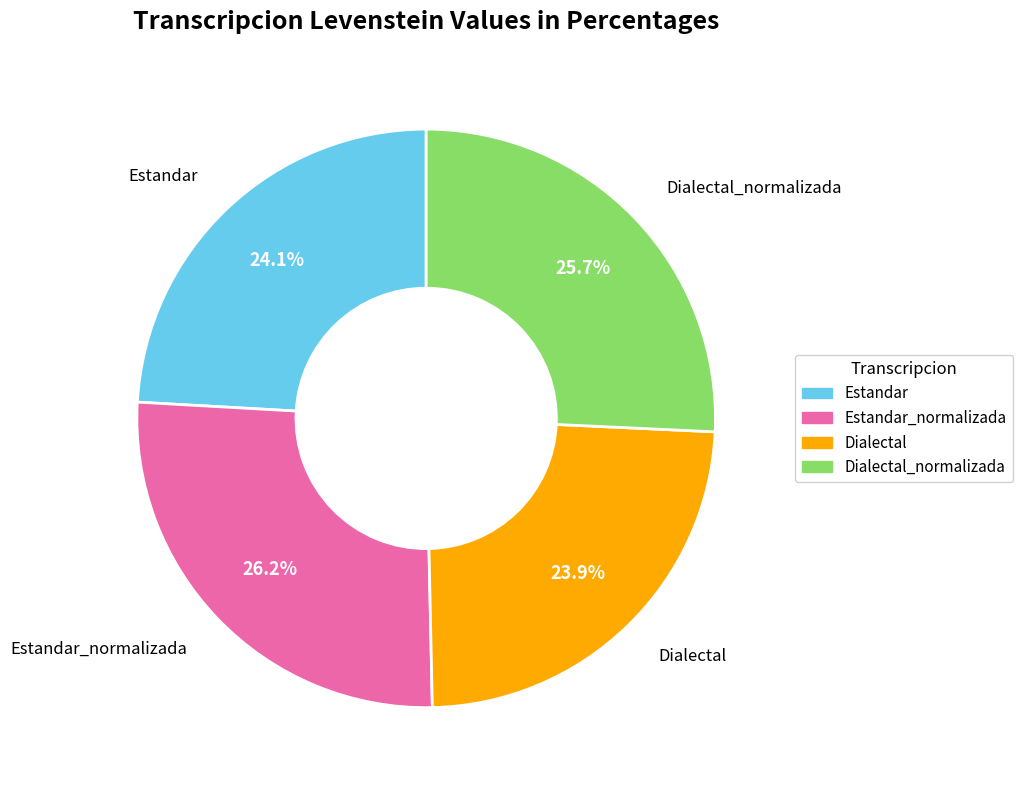

Is there a majority slice in this chart?

No